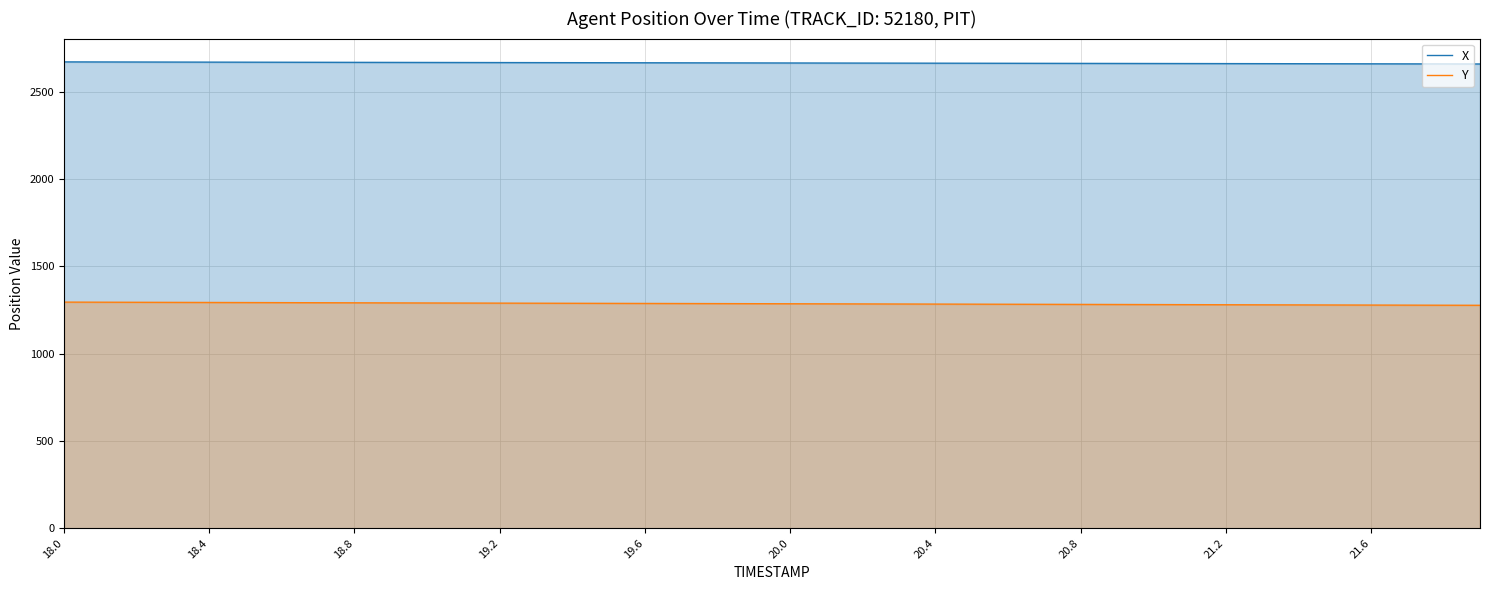

Which series has the largest range (max minus min)?

Y